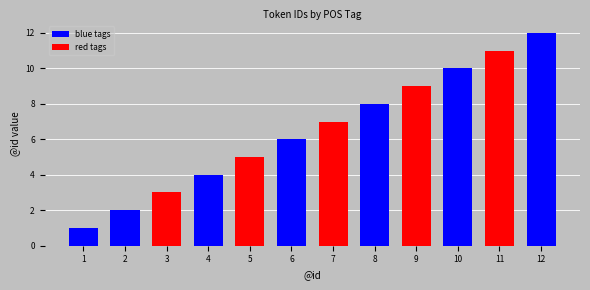

Reading left to right, transcribe all the data shown in this chart.

1	2	3	4	5	6	7	8	9	10	11	12